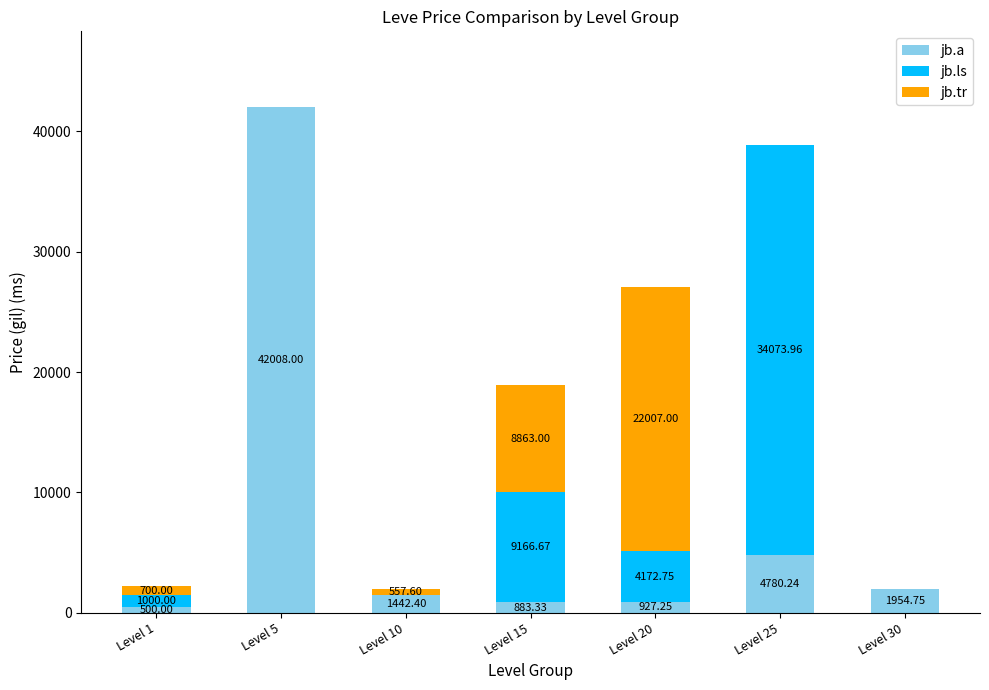

What is the difference between the jb.a values at Level 10 and Level 5?

40565.6